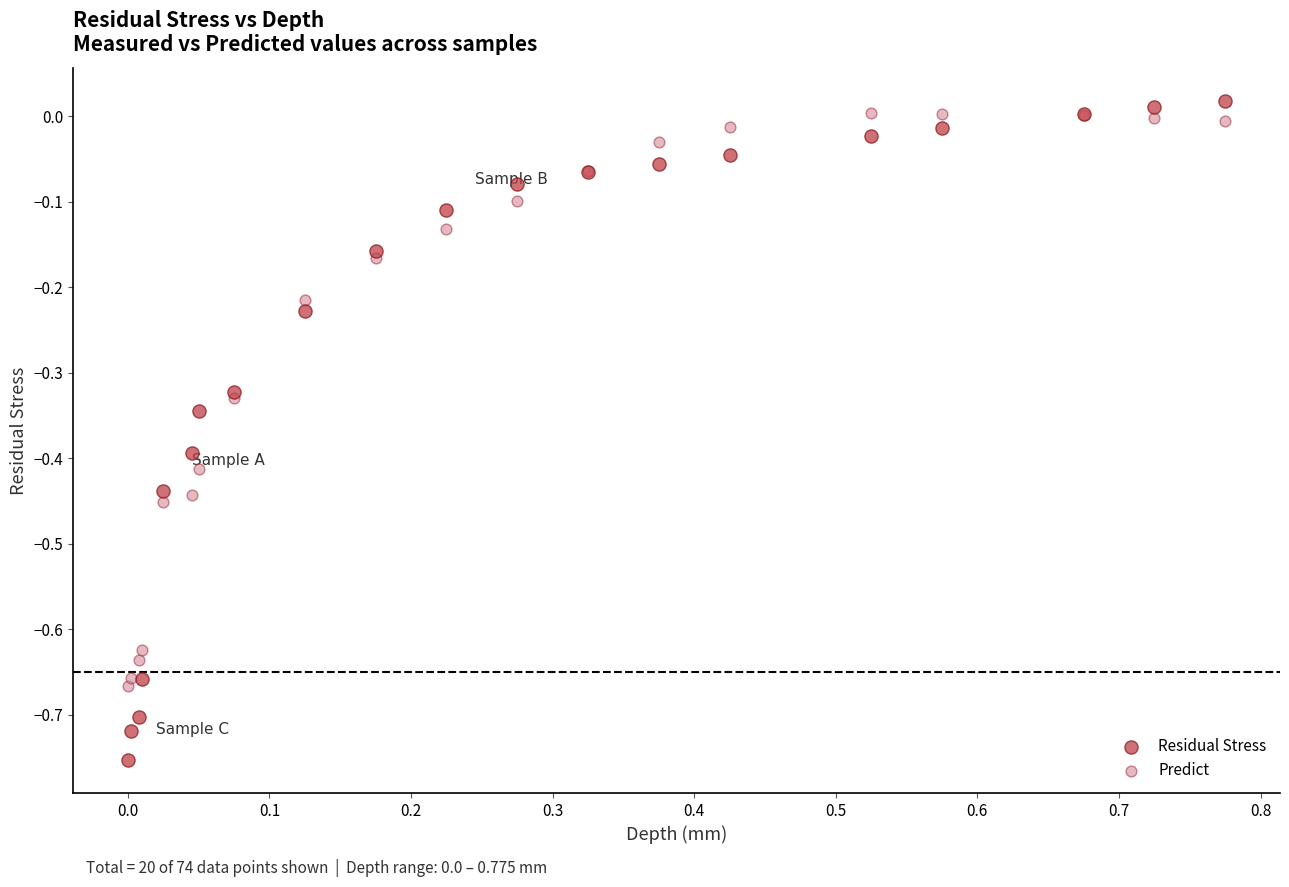

Which series has the widest spread of Y values?

Residual Stress